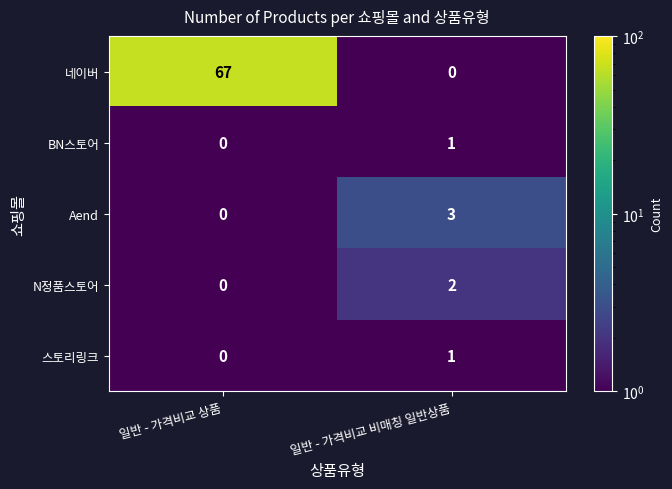

At which label is Aend closest to 1?

일반 - 가격비교 상품